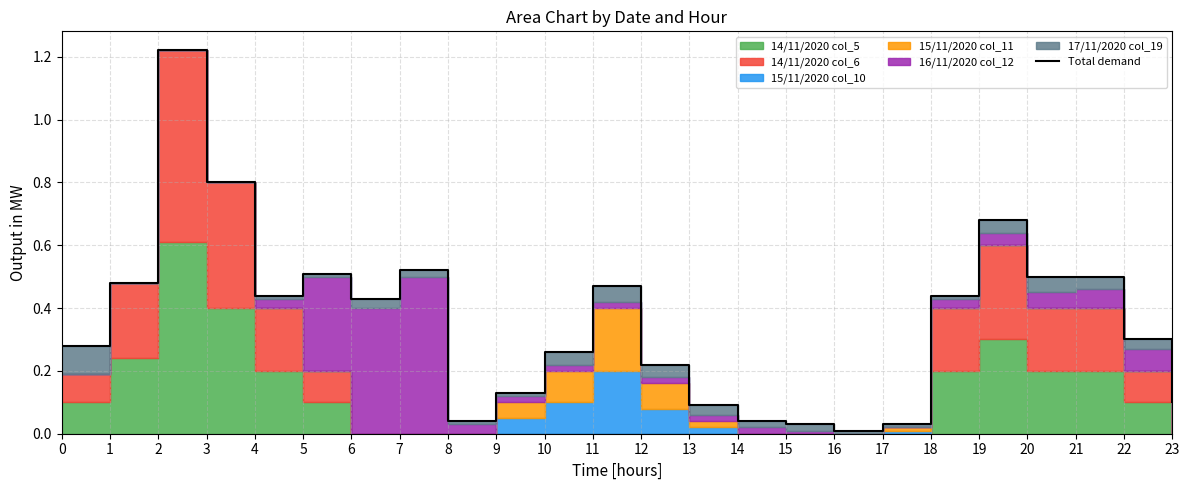

Which category has the lowest value across all series?

16